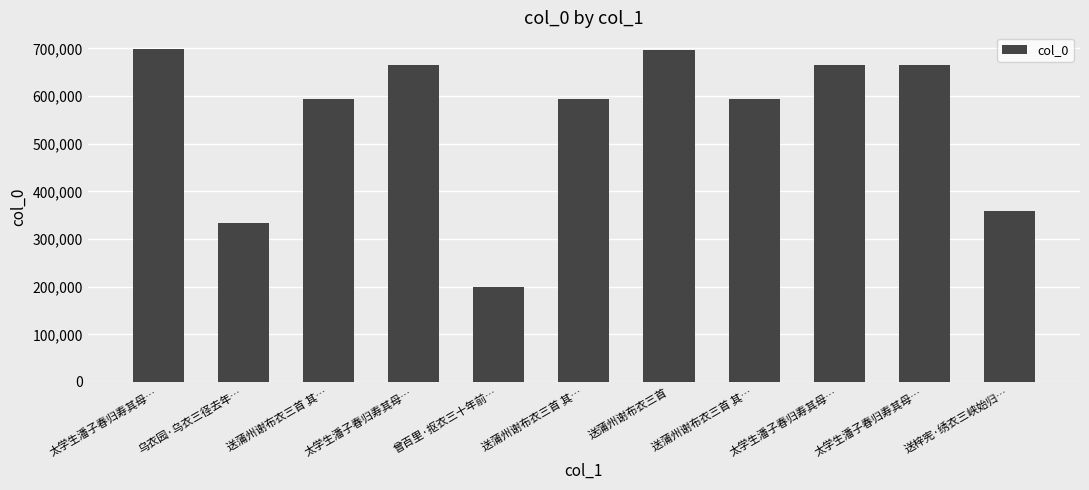

The value at 太学生潘子春归寿其母… is 665130. True or false?

True